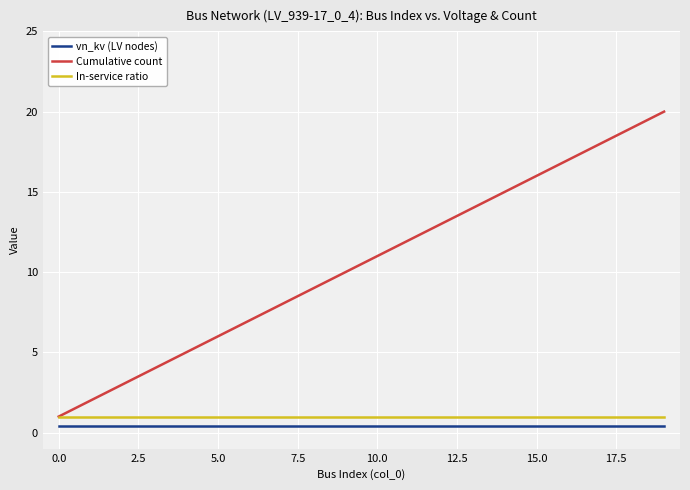

What is the lowest value of the In-service ratio series?

1.0